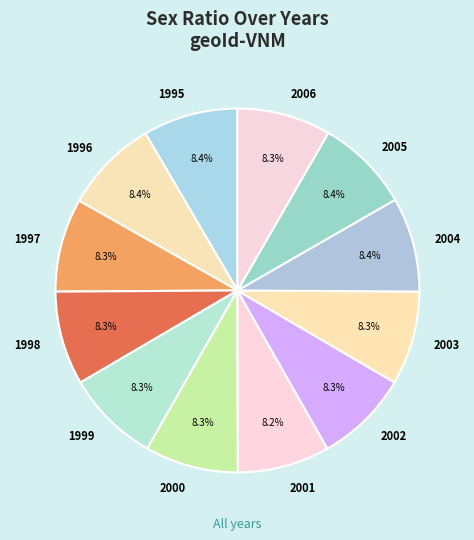

What percentage is the 2002 slice, to the nearest percent?

8%